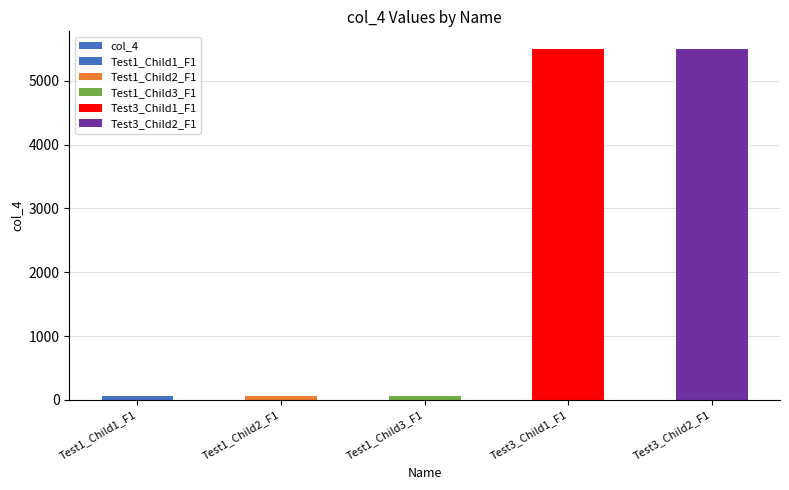

Between Test3_Child2_F1 and Test1_Child1_F1, which is larger?

Test3_Child2_F1